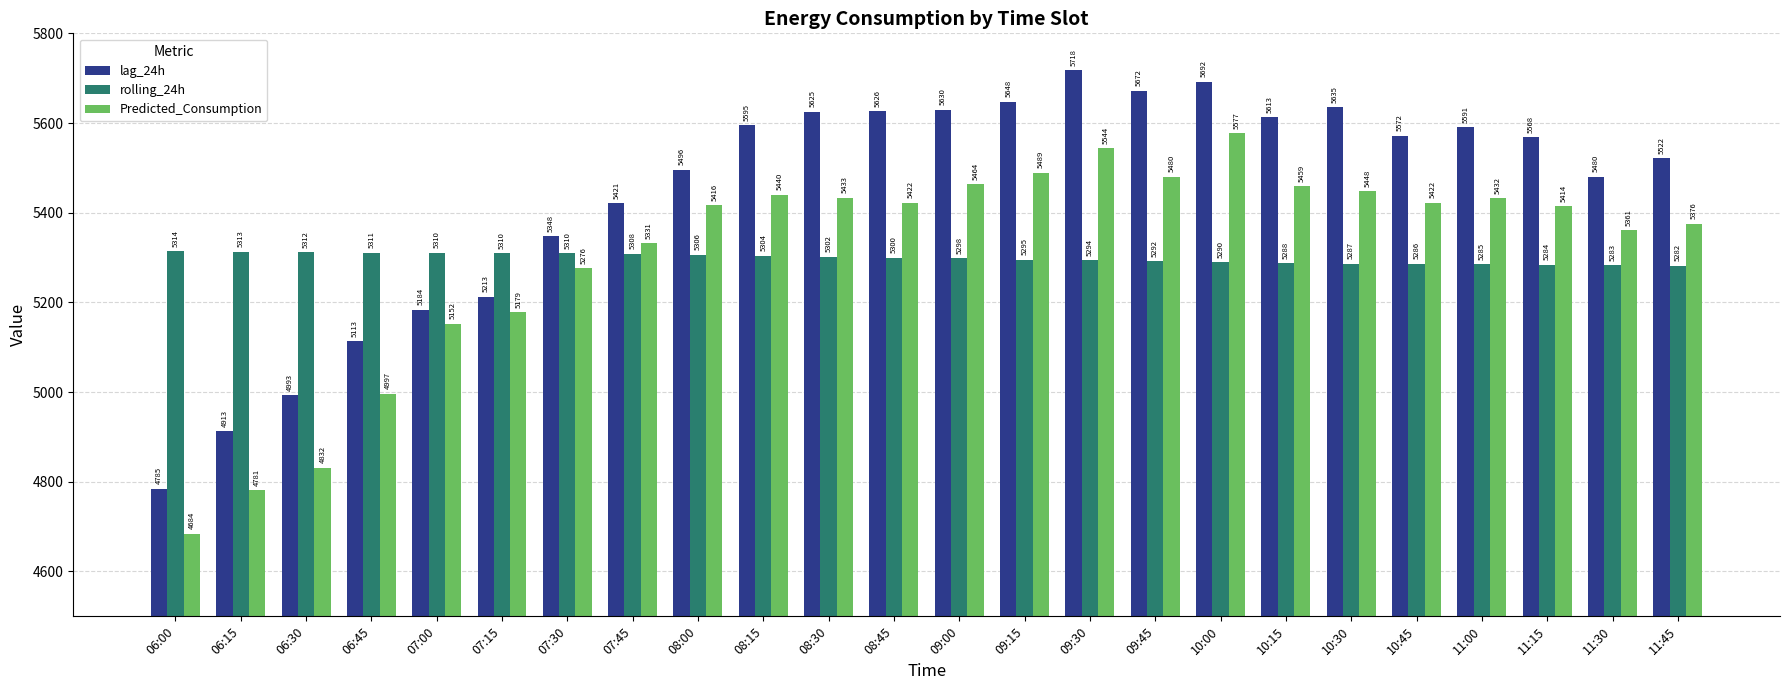

What is the difference between the rolling_24h values at 07:00 and 09:30?

16.2